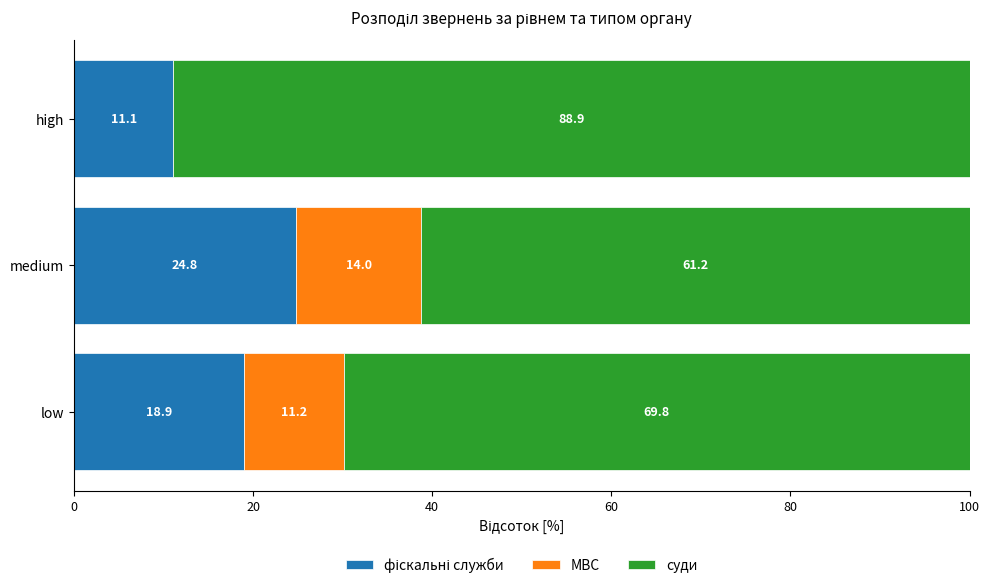

Rank the series by their maximum value, from highest to lowest.

суди, фіскальні служби, МВС